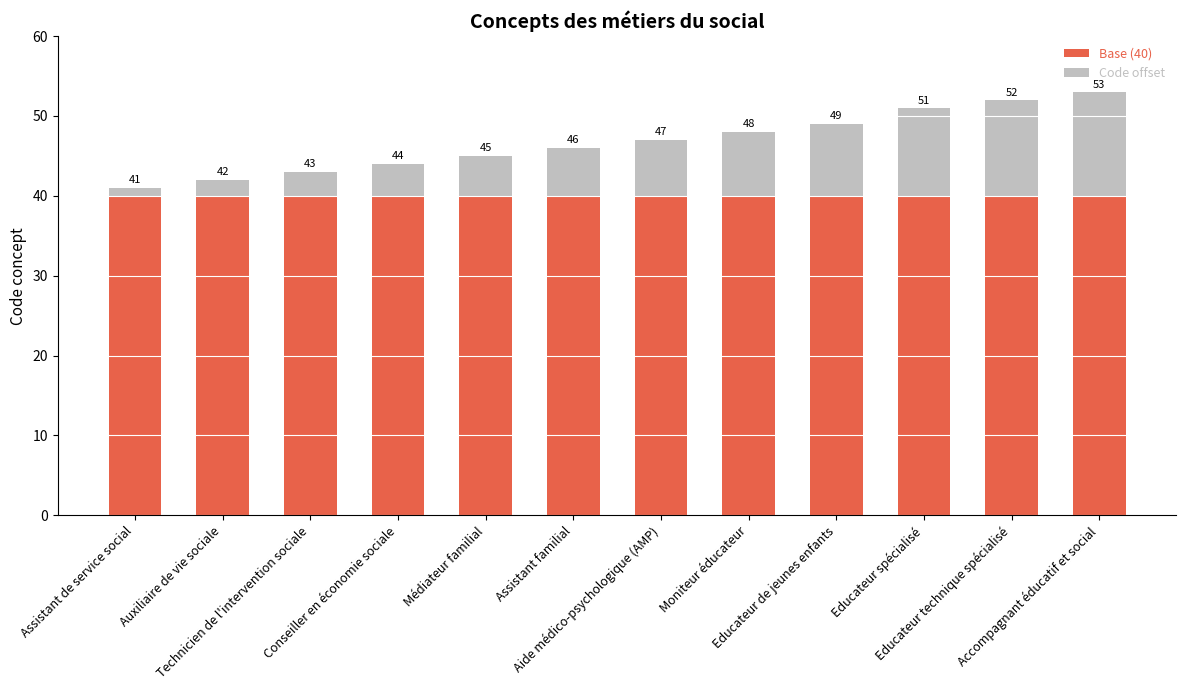

Rank the series at Accompagnant éducatif et social from highest to lowest value.

Base (40), Code offset